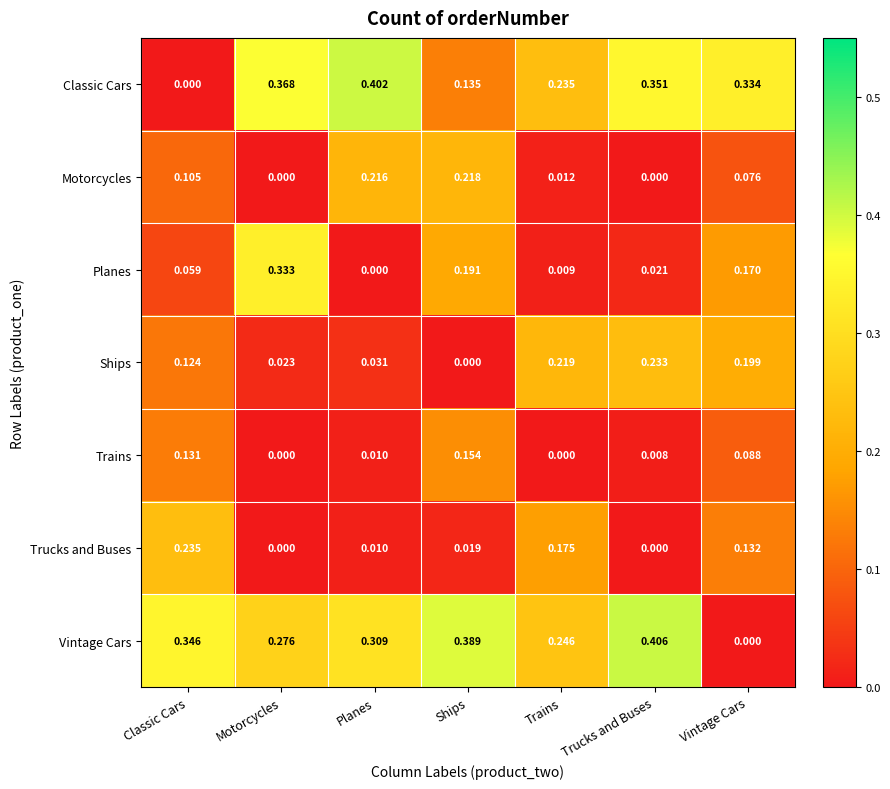

Which label corresponds to the largest value in the chart?

Trucks and Buses